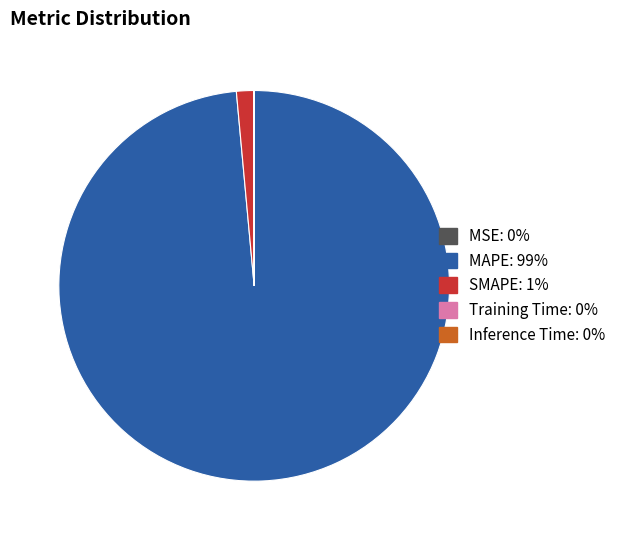

Which slice represents more than half of the pie?

MAPE